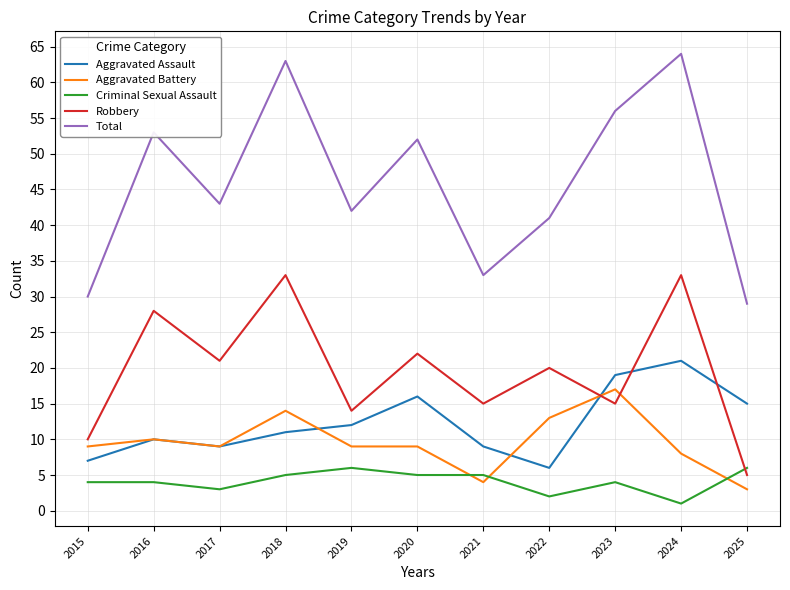

Which series ends up on top after the final intersection of Robbery and Aggravated Battery?

Robbery